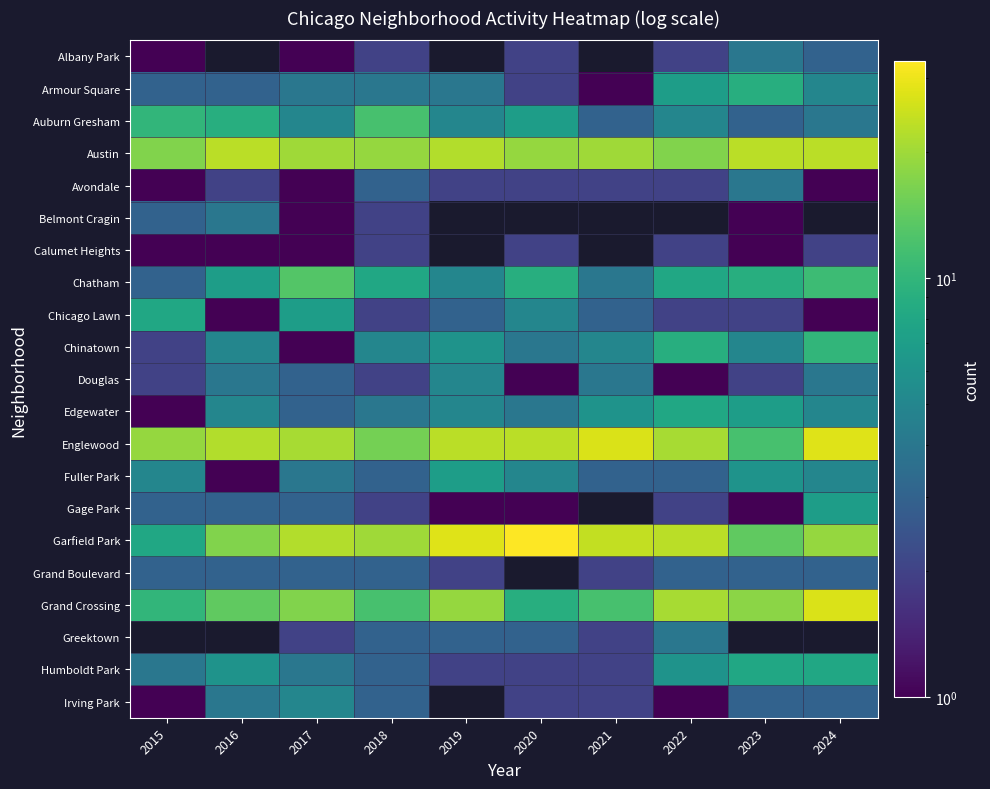

True or false: Armour Square has a value of 4.0 at 2017.

True